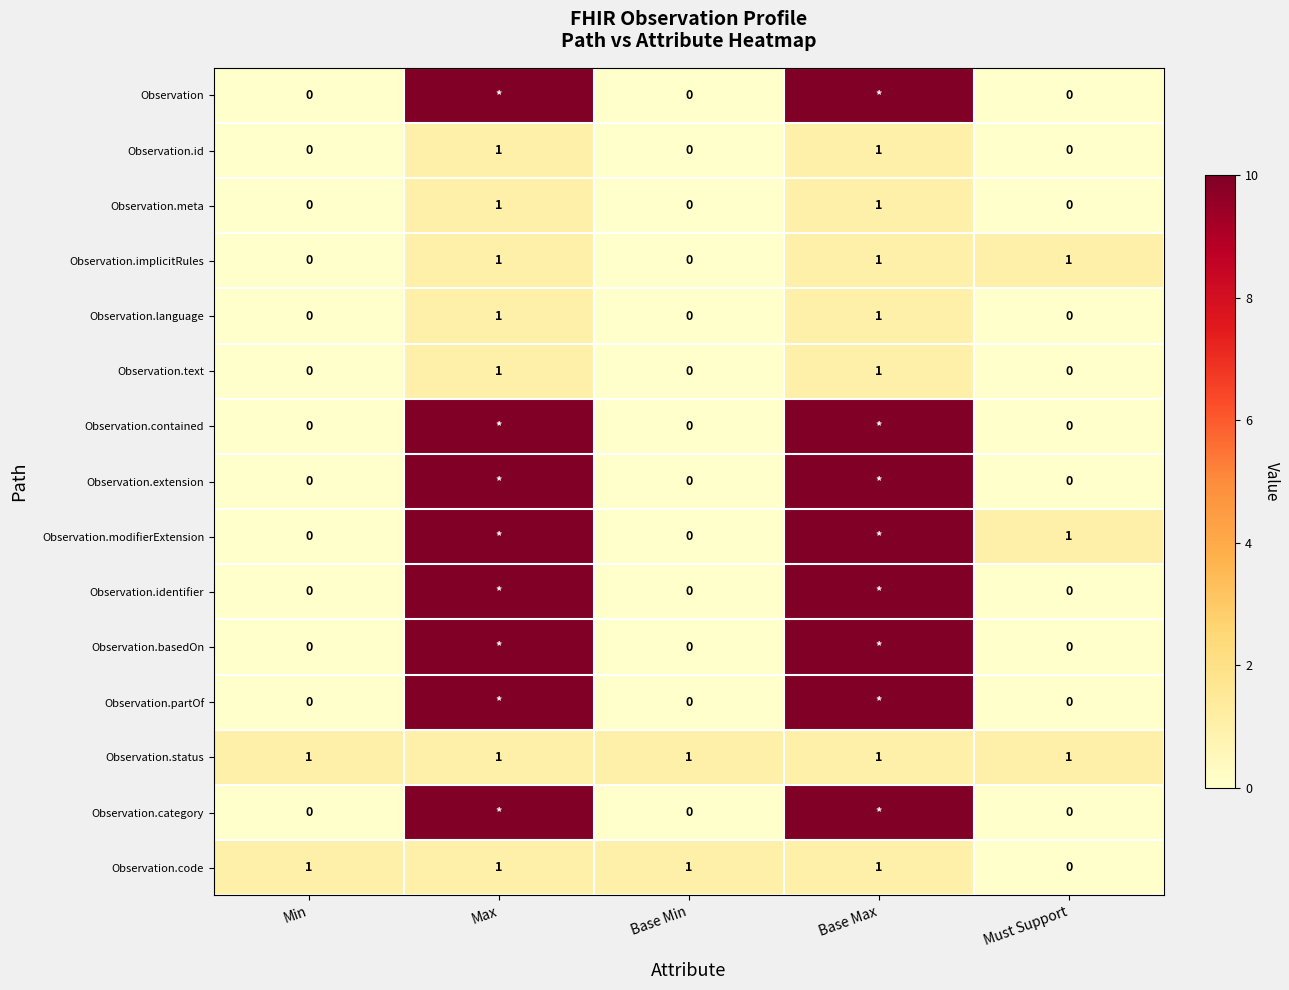

How many Observation.id values are between 0 and 1?

5